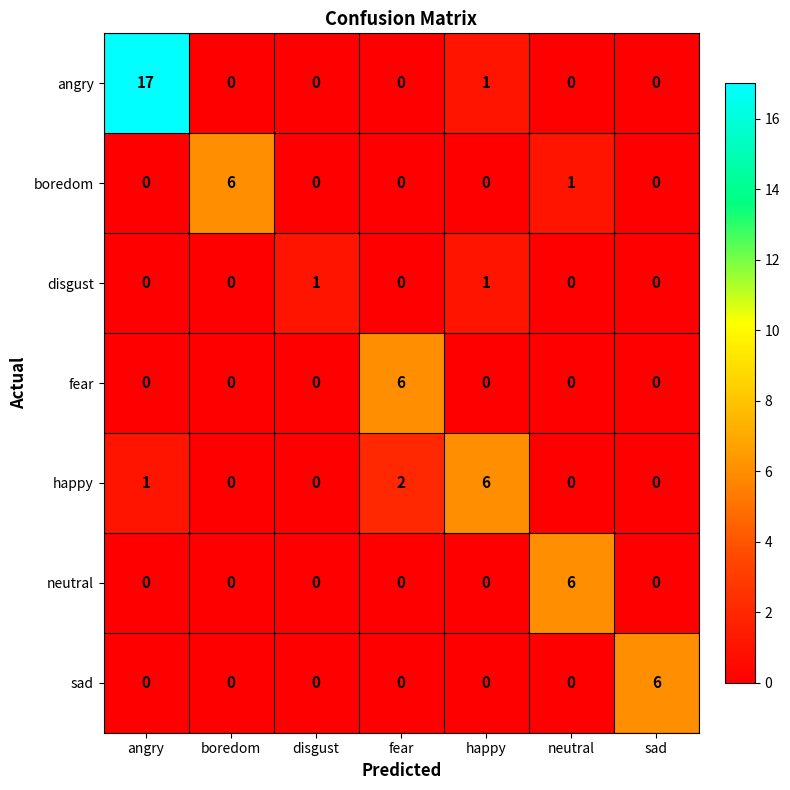

Is it true that neutral equals 3 at neutral?

False